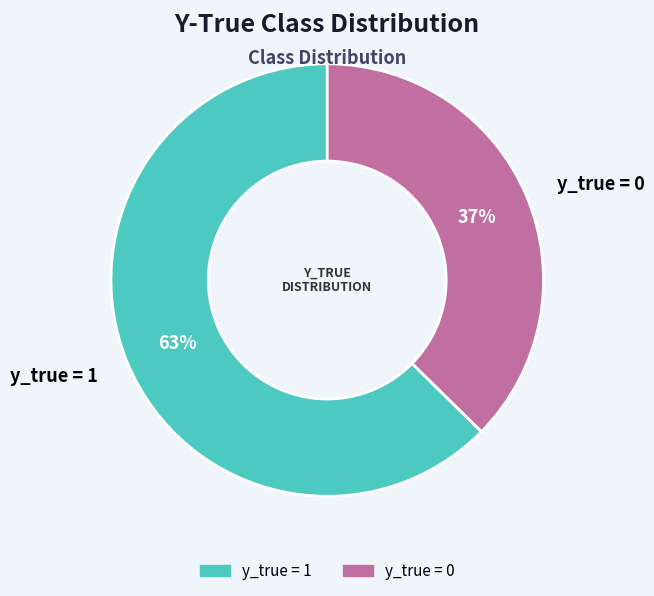

What is the smallest slice in the pie chart?

y_true = 0